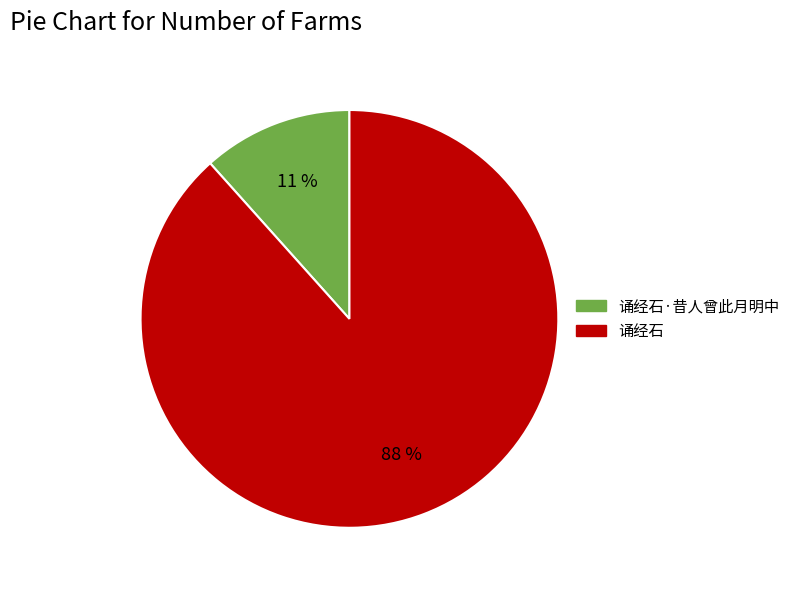

To the nearest percent, what is the combined percentage of 诵经石·昔人曾此月明中 and 诵经石?

100%